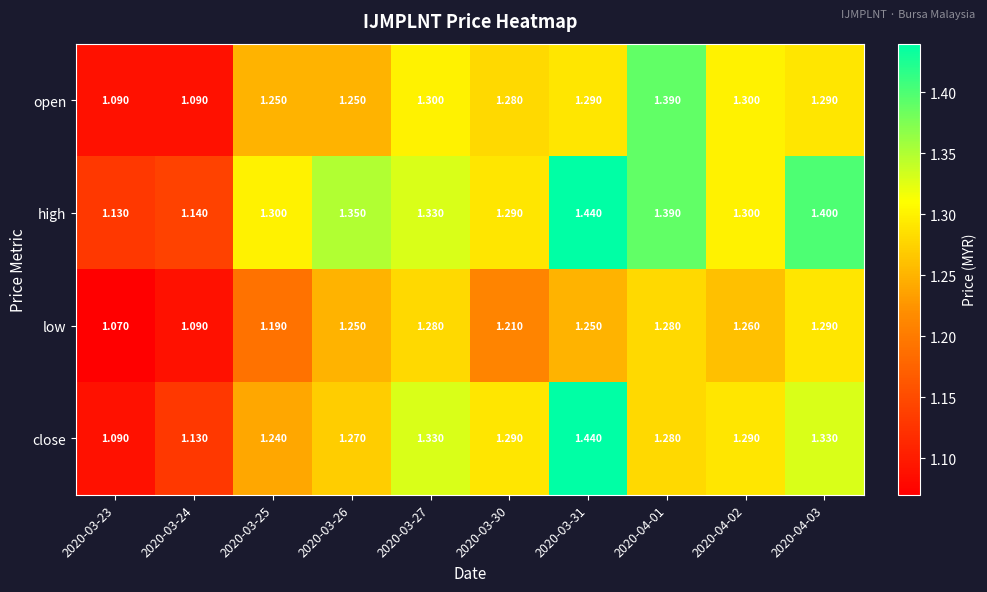

Which series has the widest spread of values?

close